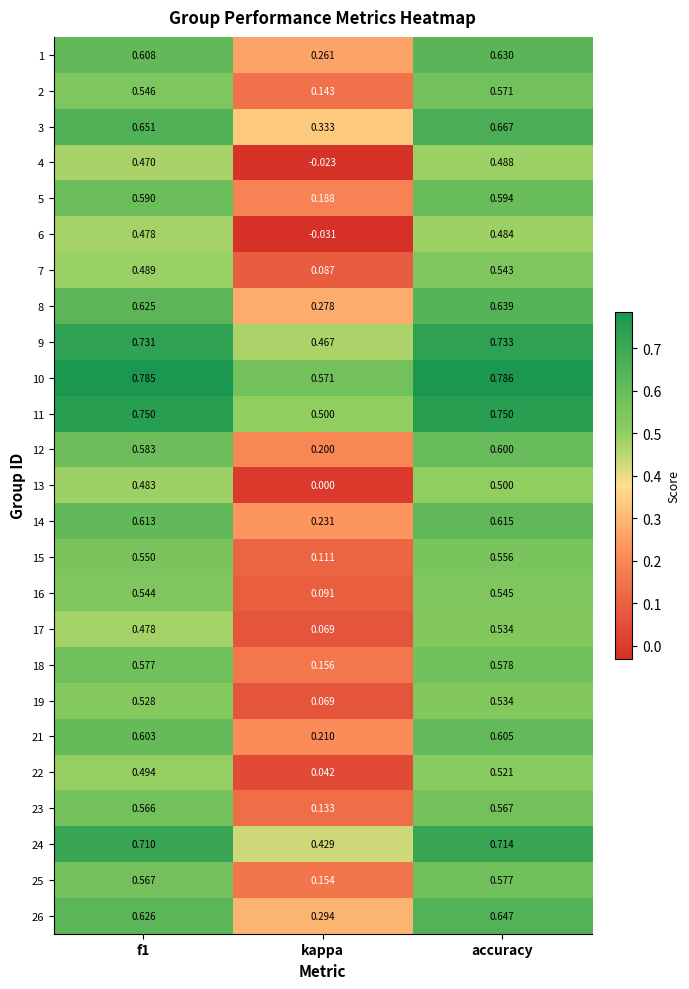

Where is 14 nearest to the value 0?

kappa